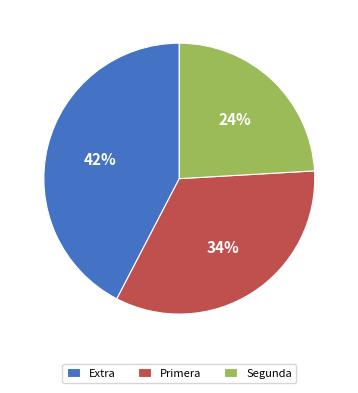

To the nearest percent, what percentage of the pie is Primera?

34%